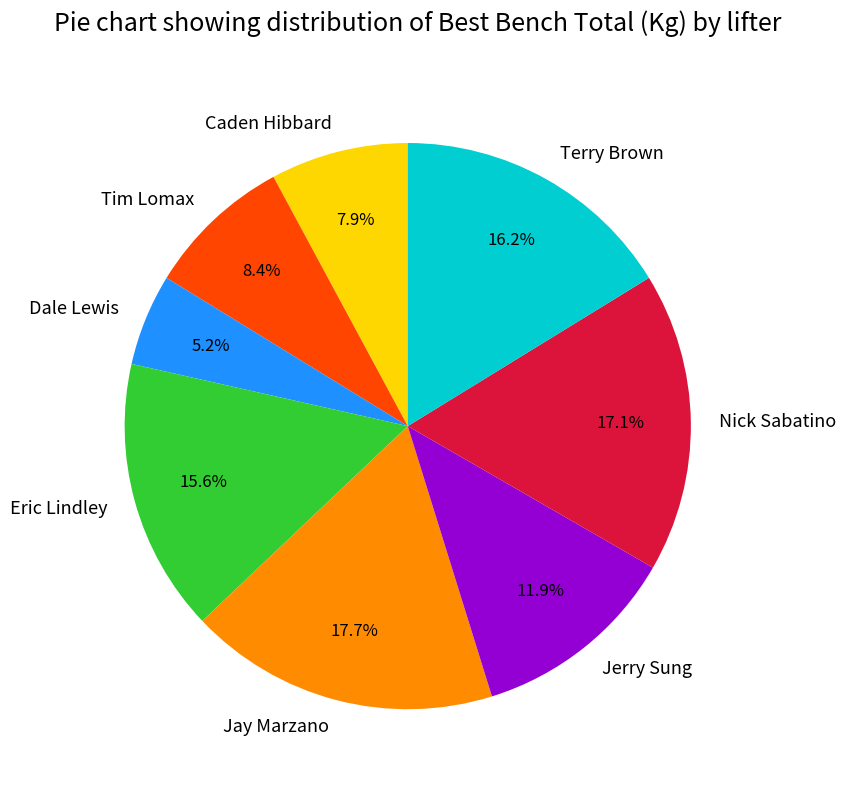

Approximately how many times larger is the value at Dale Lewis compared to Caden Hibbard?

0.7